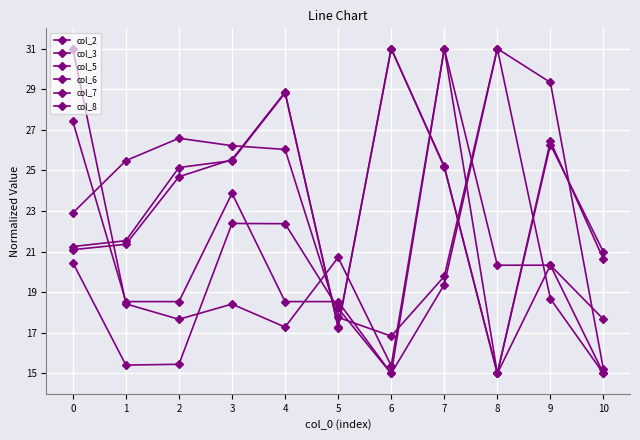

How many categories are shown in the chart?

11